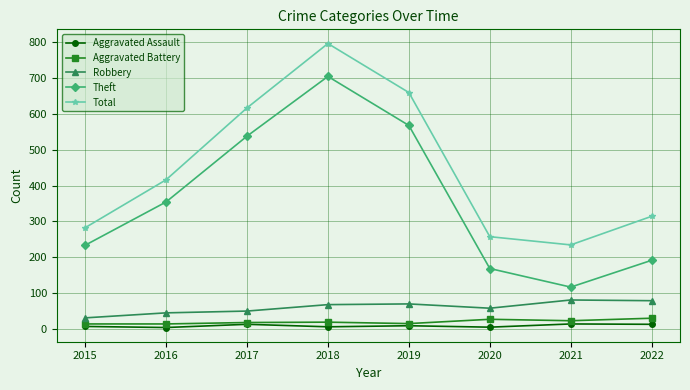

The value of Total at 2021 is 234. True or false?

True